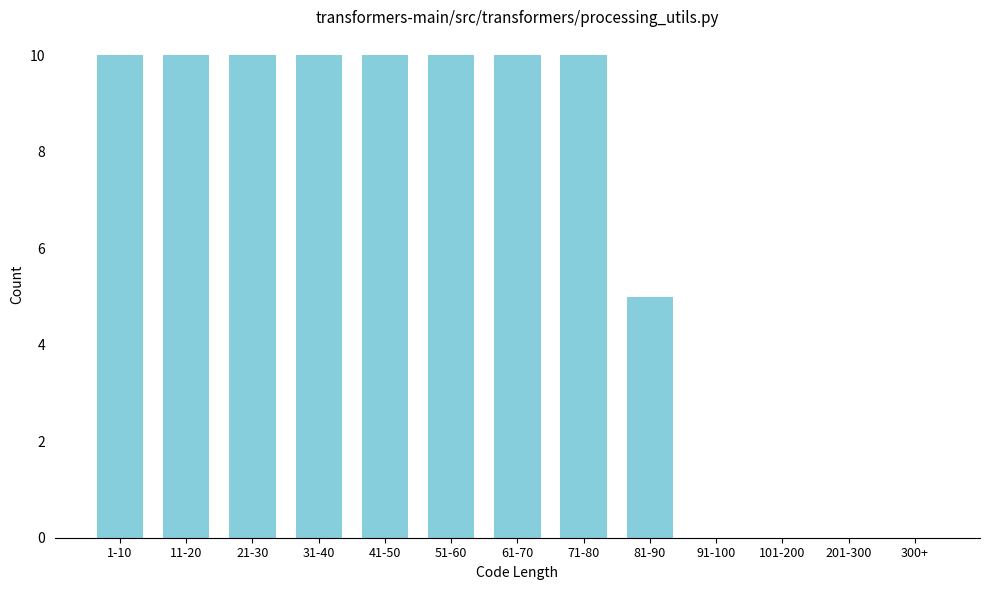

Reading left to right, what are all the values shown in this chart?

1-10=10	11-20=10	21-30=10	31-40=10	41-50=10	51-60=10	61-70=10	71-80=10	81-90=5	91-100=0	101-200=0	201-300=0	300+=0